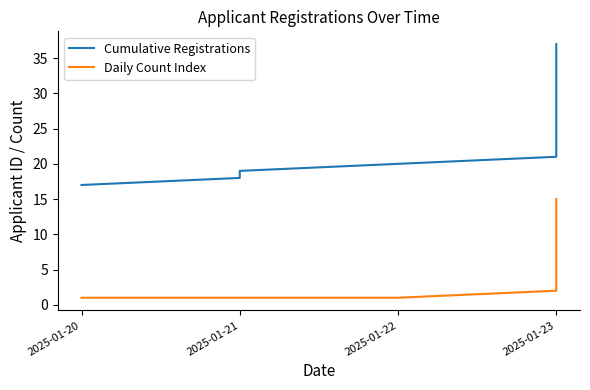

Is this an area chart (filled region under the line)?

No